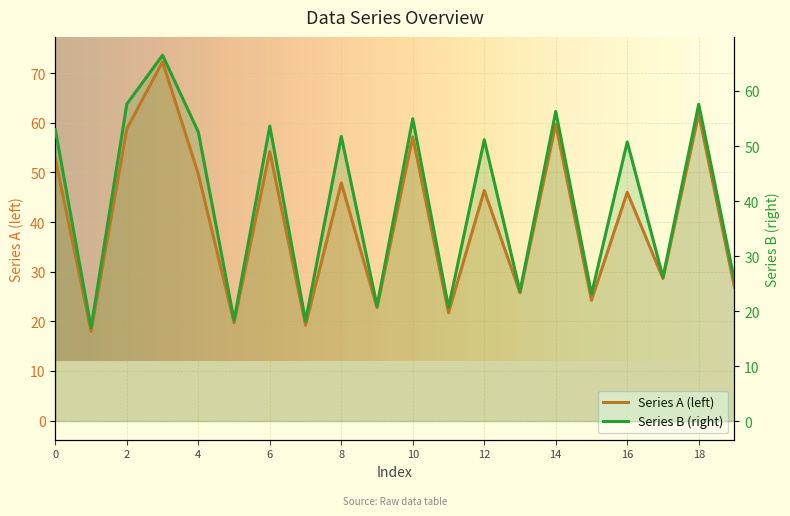

List the labels in order of Series B (right) value, smallest first.

1, 7, 5, 11, 9, 15, 13, 19, 17, 16, 12, 8, 4, 0, 6, 10, 14, 18, 2, 3